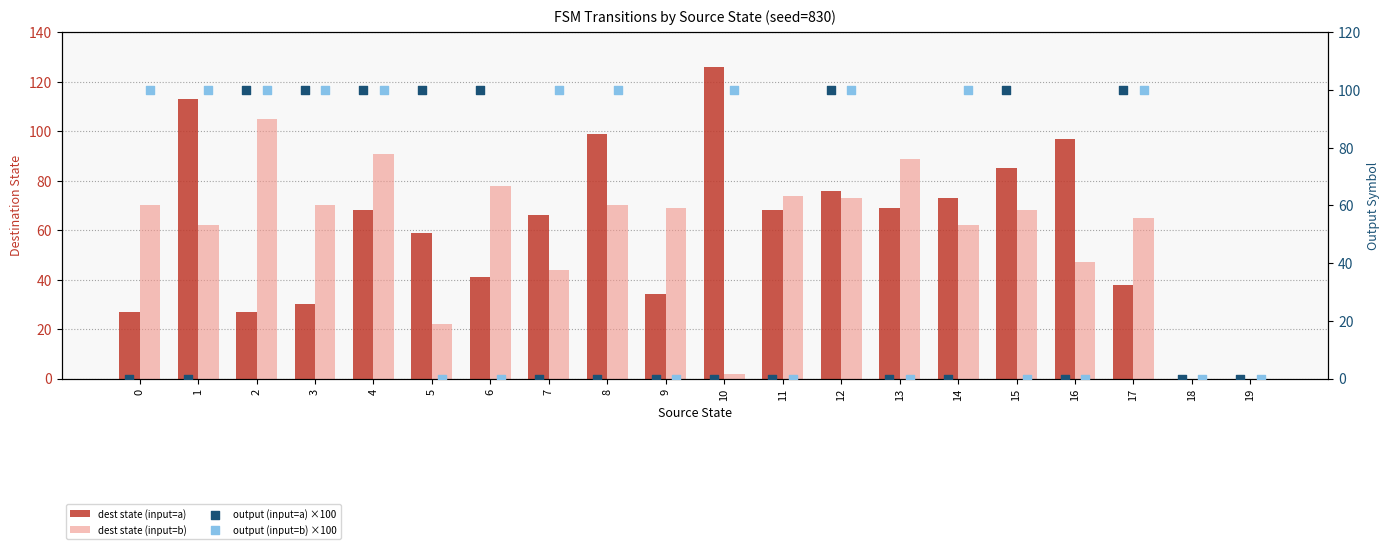

Which series has the largest Y range (max minus min)?

dest state (input=a)